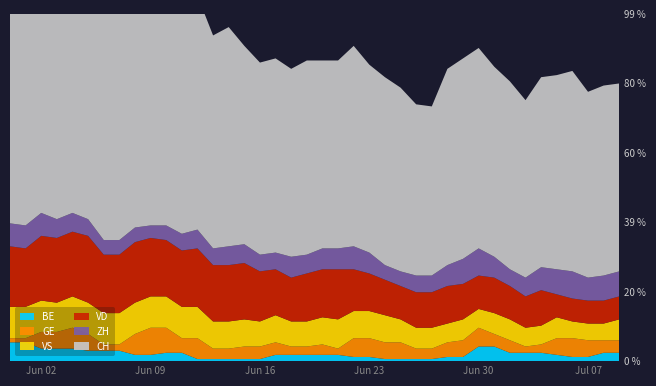

Reading left to right, transcribe all the data shown in this chart.

CH: 2020-05-31=151	2020-06-01=148	2020-06-02=154	2020-06-03=135	2020-06-04=137	2020-06-05=133	2020-06-06=118	2020-06-07=116	2020-06-08=121	2020-06-09=121	2020-06-10=113	2020-06-11=107	2020-06-12=112	2020-06-13=102	2020-06-14=105	2020-06-15=95	2020-06-16=92	2020-06-17=93	2020-06-18=90	2020-06-19=93	2020-06-20=90	2020-06-21=90	2020-06-22=96	2020-06-23=90	2020-06-24=90	2020-06-25=88	2020-06-26=82	2020-06-27=81	2020-06-28=94	2020-06-29=96	2020-06-30=96	2020-07-01=91	2020-07-02=90	2020-07-03=85	2020-07-04=91	2020-07-05=93	2020-07-06=96	2020-07-07=89	2020-07-08=91	2020-07-09=90
ZH: 2020-05-31=11	2020-06-01=11	2020-06-02=11	2020-06-03=9	2020-06-04=9	2020-06-05=8	2020-06-06=7	2020-06-07=7	2020-06-08=7	2020-06-09=6	2020-06-10=7	2020-06-11=8	2020-06-12=9	2020-06-13=8	2020-06-14=9	2020-06-15=9	2020-06-16=8	2020-06-17=8	2020-06-18=10	2020-06-19=9	2020-06-20=10	2020-06-21=10	2020-06-22=11	2020-06-23=10	2020-06-24=7	2020-06-25=7	2020-06-26=8	2020-06-27=8	2020-06-28=10	2020-06-29=12	2020-06-30=13	2020-07-01=10	2020-07-02=8	2020-07-03=9	2020-07-04=11	2020-07-05=12	2020-07-06=13	2020-07-07=11	2020-07-08=12	2020-07-09=12
VD: 2020-05-31=29	2020-06-01=28	2020-06-02=31	2020-06-03=31	2020-06-04=31	2020-06-05=32	2020-06-06=28	2020-06-07=28	2020-06-08=29	2020-06-09=28	2020-06-10=27	2020-06-11=27	2020-06-12=28	2020-06-13=27	2020-06-14=27	2020-06-15=27	2020-06-16=24	2020-06-17=22	2020-06-18=21	2020-06-19=23	2020-06-20=23	2020-06-21=24	2020-06-22=20	2020-06-23=18	2020-06-24=17	2020-06-25=16	2020-06-26=17	2020-06-27=17	2020-06-28=18	2020-06-29=17	2020-06-30=16	2020-07-01=17	2020-07-02=16	2020-07-03=15	2020-07-04=17	2020-07-05=11	2020-07-06=11	2020-07-07=11	2020-07-08=11	2020-07-09=11
GE: 2020-05-31=2	2020-06-01=2	2020-06-02=8	2020-06-03=8	2020-06-04=10	2020-06-05=8	2020-06-06=3	2020-06-07=3	2020-06-08=10	2020-06-09=13	2020-06-10=12	2020-06-11=7	2020-06-12=10	2020-06-13=5	2020-06-14=5	2020-06-15=6	2020-06-16=6	2020-06-17=6	2020-06-18=4	2020-06-19=4	2020-06-20=5	2020-06-21=3	2020-06-22=9	2020-06-23=9	2020-06-24=8	2020-06-25=8	2020-06-26=5	2020-06-27=5	2020-06-28=7	2020-06-29=8	2020-06-30=9	2020-07-01=6	2020-07-02=6	2020-07-03=3	2020-07-04=4	2020-07-05=8	2020-07-06=9	2020-07-07=8	2020-07-08=6	2020-07-09=6
VS: 2020-05-31=15	2020-06-01=15	2020-06-02=15	2020-06-03=14	2020-06-04=15	2020-06-05=15	2020-06-06=15	2020-06-07=15	2020-06-08=15	2020-06-09=15	2020-06-10=15	2020-06-11=15	2020-06-12=15	2020-06-13=13	2020-06-14=13	2020-06-15=13	2020-06-16=12	2020-06-17=13	2020-06-18=12	2020-06-19=12	2020-06-20=13	2020-06-21=14	2020-06-22=13	2020-06-23=13	2020-06-24=13	2020-06-25=11	2020-06-26=10	2020-06-27=10	2020-06-28=9	2020-06-29=10	2020-06-30=9	2020-07-01=10	2020-07-02=10	2020-07-03=9	2020-07-04=9	2020-07-05=10	2020-07-06=8	2020-07-07=8	2020-07-08=8	2020-07-09=10
BE: 2020-05-31=9	2020-06-01=9	2020-06-02=6	2020-06-03=6	2020-06-04=6	2020-06-05=5	2020-06-06=5	2020-06-07=5	2020-06-08=3	2020-06-09=3	2020-06-10=4	2020-06-11=4	2020-06-12=1	2020-06-13=1	2020-06-14=1	2020-06-15=1	2020-06-16=1	2020-06-17=3	2020-06-18=3	2020-06-19=3	2020-06-20=3	2020-06-21=3	2020-06-22=2	2020-06-23=2	2020-06-24=1	2020-06-25=1	2020-06-26=1	2020-06-27=1	2020-06-28=2	2020-06-29=2	2020-06-30=7	2020-07-01=7	2020-07-02=4	2020-07-03=4	2020-07-04=4	2020-07-05=3	2020-07-06=2	2020-07-07=2	2020-07-08=4	2020-07-09=4